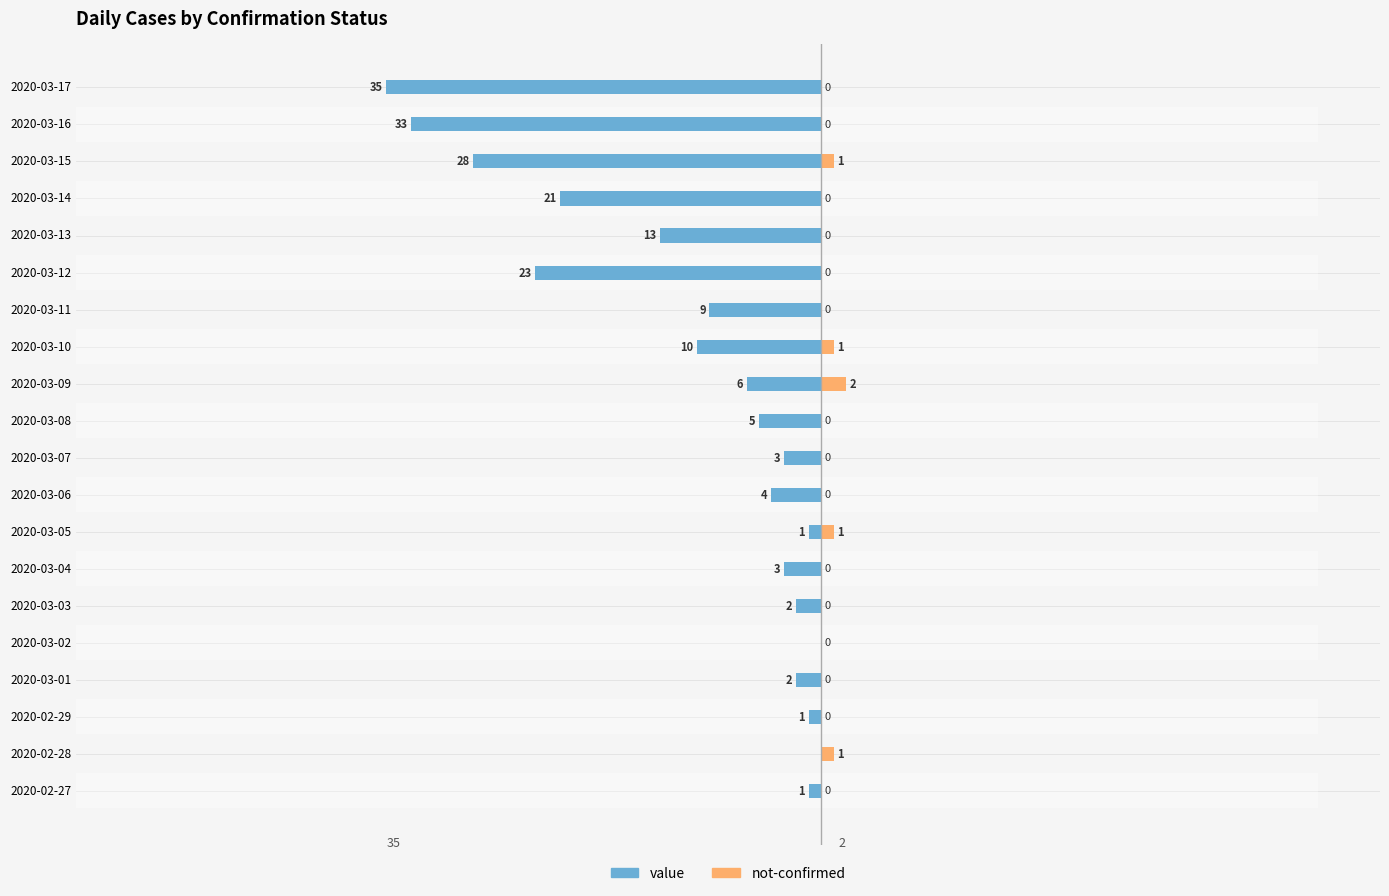

The not-confirmed series shows 0 at 2020-03-13. True or false?

True